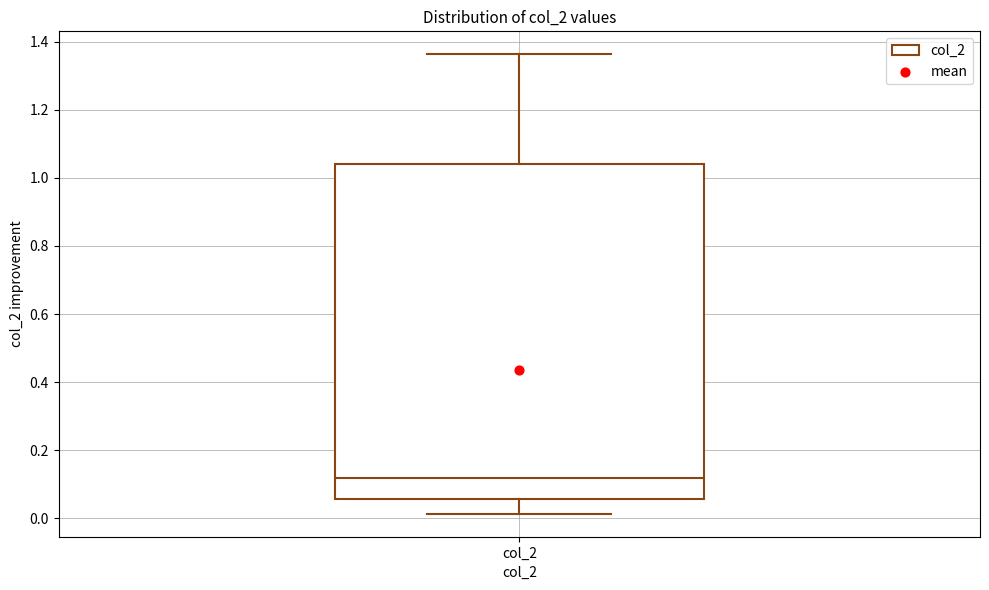

Read this box plot against the y-axis: the position of the median line, the range covered by the box, and the ends of both whiskers. The values are not printed on the chart, so give them approximately, as read against the axis.

median 0.12, box 0.06 to 1.04, whiskers 0.02 to 1.36